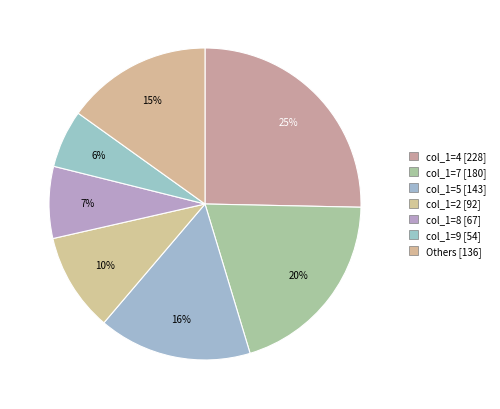

Count the number of slices in the pie.

7